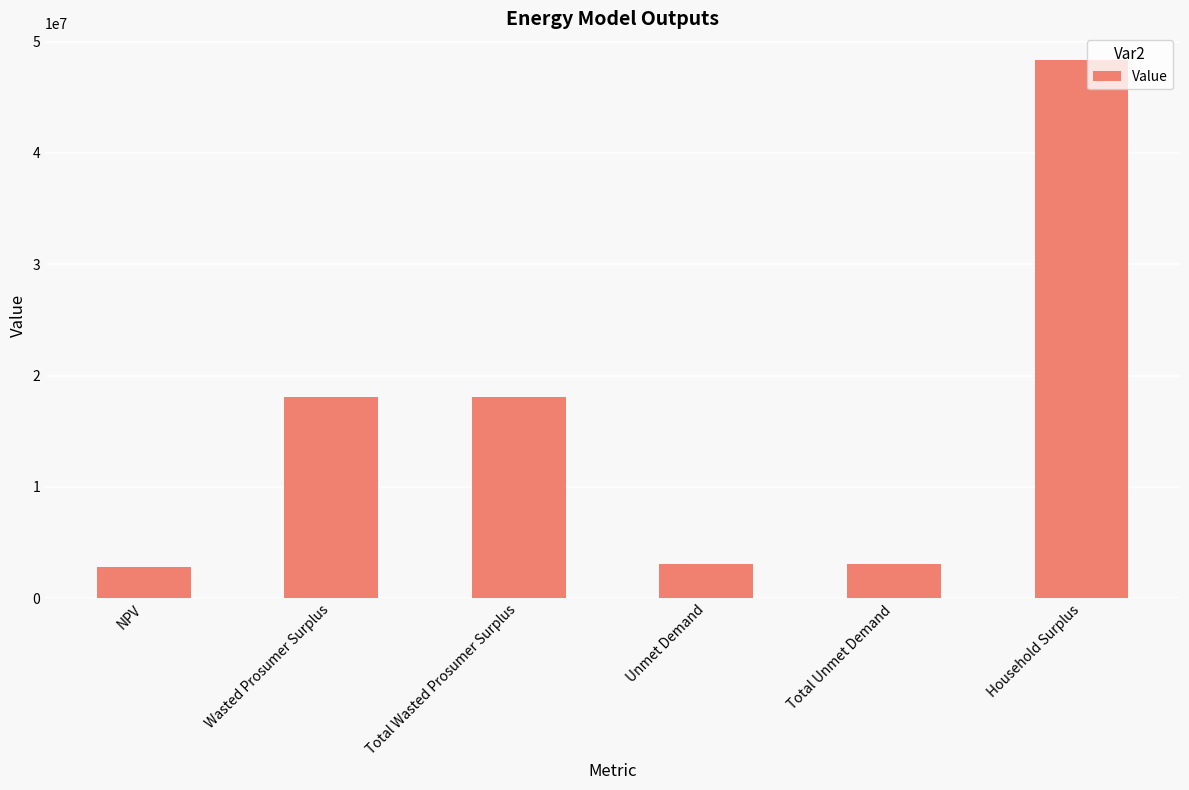

What value does the data have at Total Unmet Demand?

3078327.0